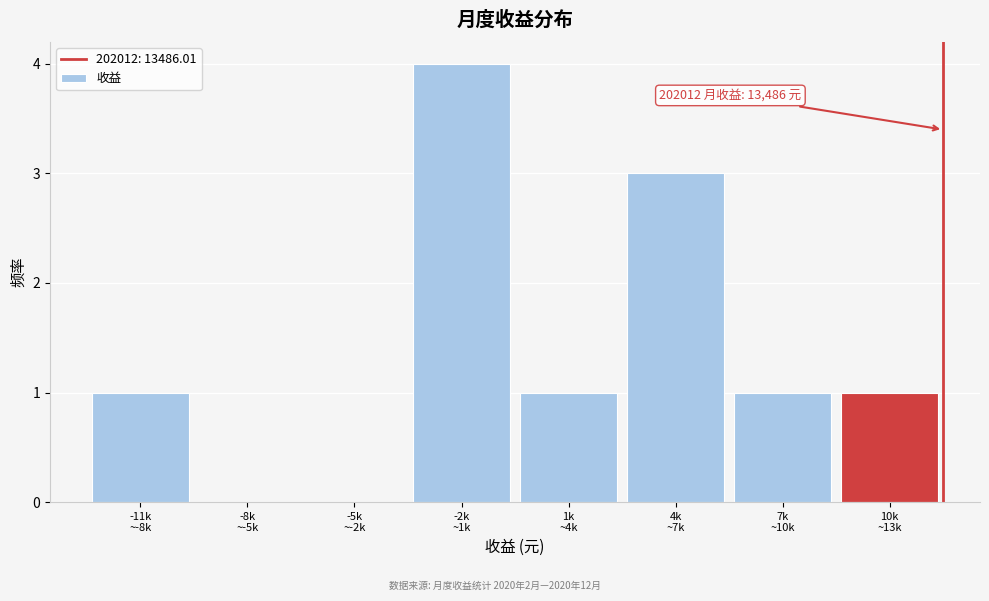

What is the maximum value shown in the chart?

4